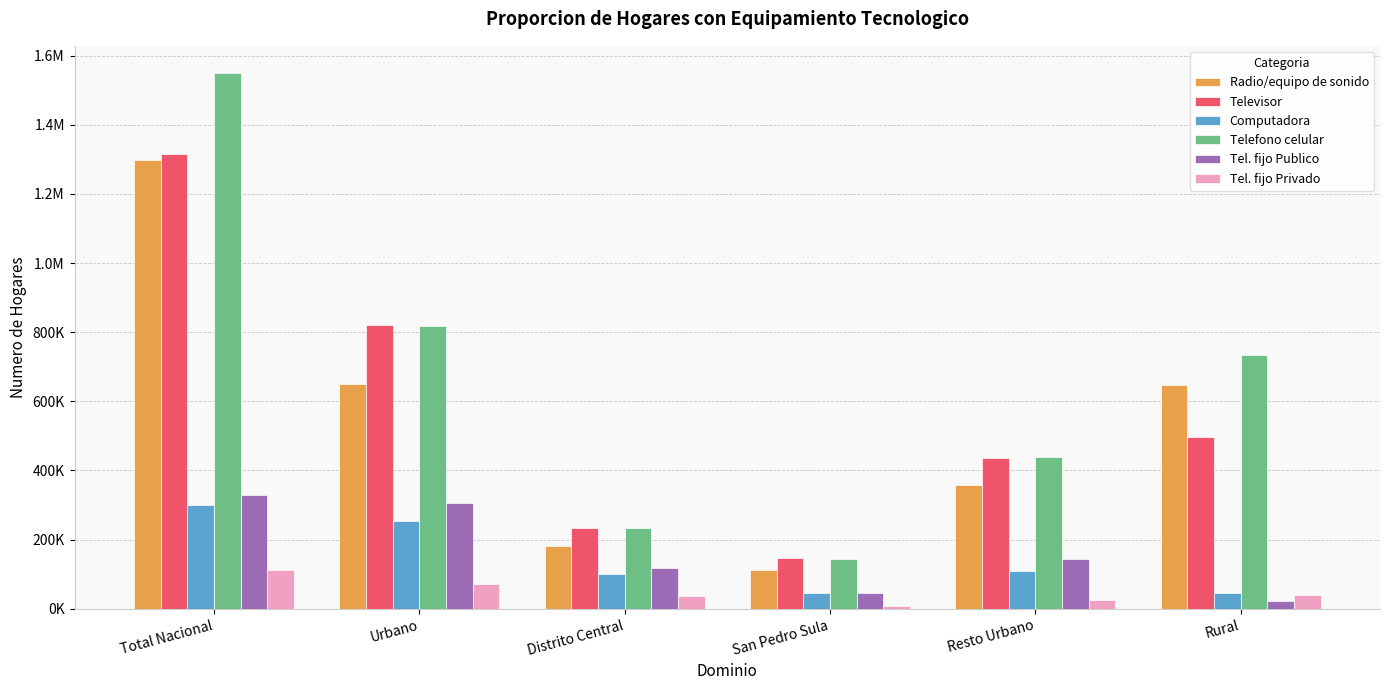

Does the chart contain any negative values?

No